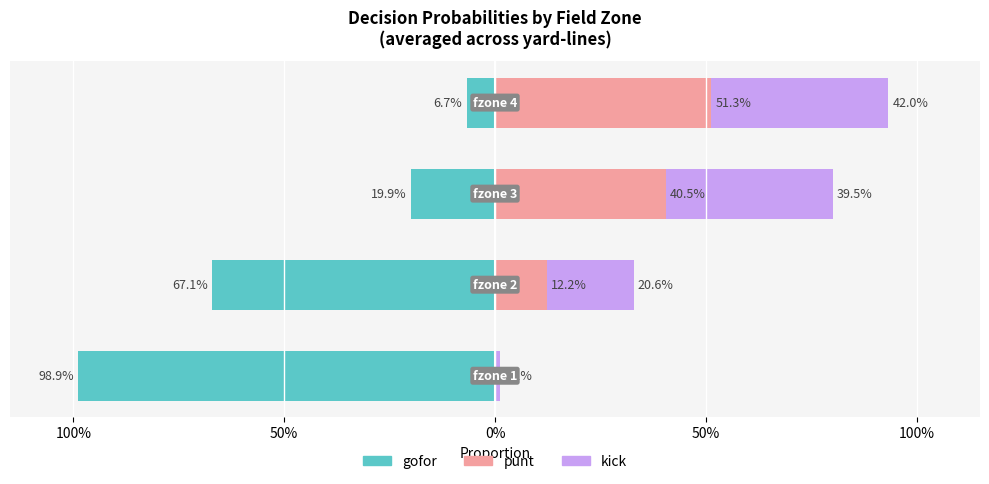

How many distinct data groups are displayed?

3